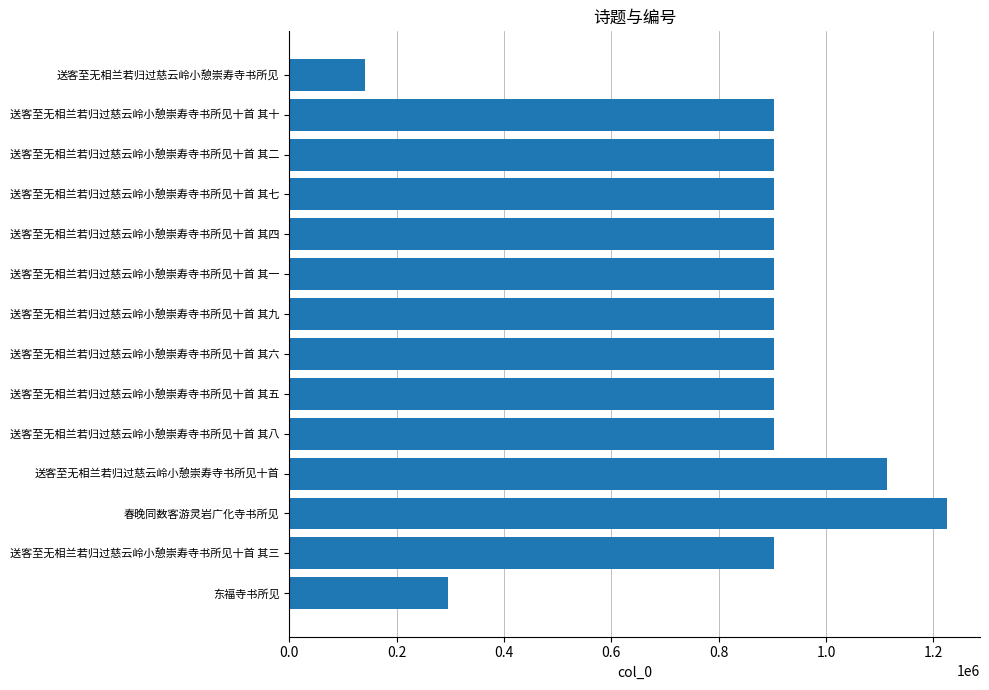

Read the value at 送客至无相兰若归过慈云岭小憩崇寿寺书所见十首 其十, to the nearest 50.

902650